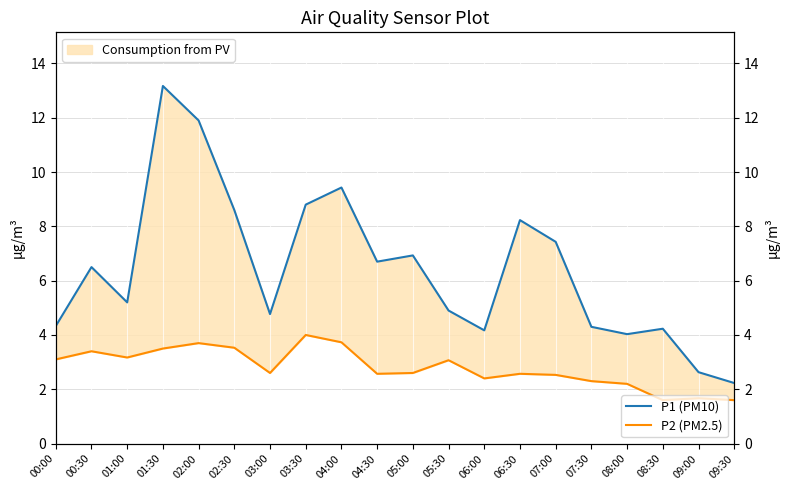

What position from the left is 02:00?

5